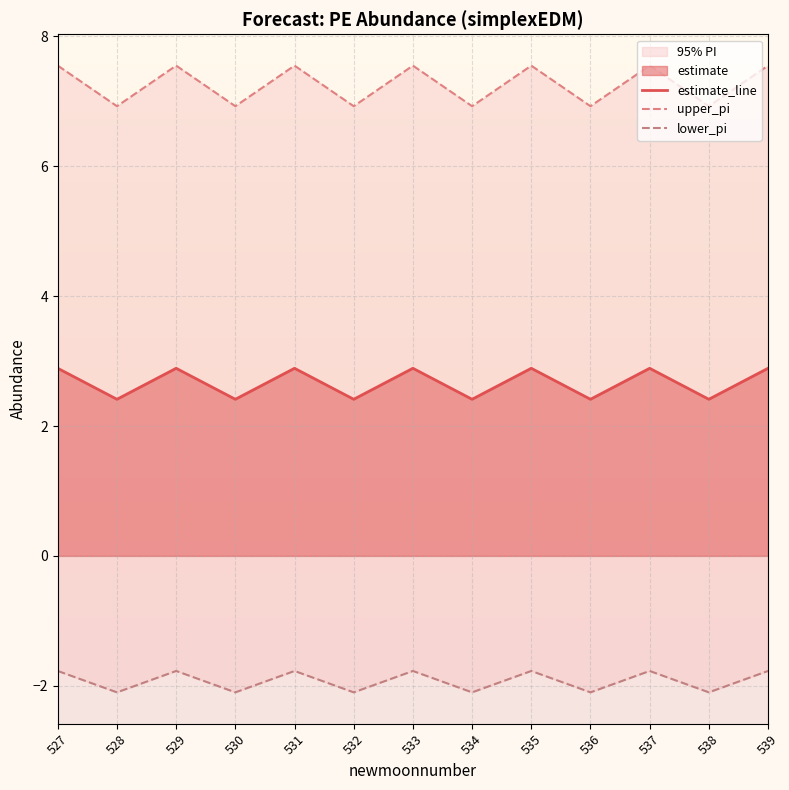

Reading right to left, what are all the values shown in this chart?

estimate_line: 539=2.9	538=2.4	537=2.9	536=2.4	535=2.9	534=2.4	533=2.9	532=2.4	531=2.9	530=2.4	529=2.9	528=2.4	527=2.9
upper_pi: 539=7.5	538=6.9	537=7.5	536=6.9	535=7.5	534=6.9	533=7.5	532=6.9	531=7.5	530=6.9	529=7.5	528=6.9	527=7.5
lower_pi: 539=-1.8	538=-2.1	537=-1.8	536=-2.1	535=-1.8	534=-2.1	533=-1.8	532=-2.1	531=-1.8	530=-2.1	529=-1.8	528=-2.1	527=-1.8